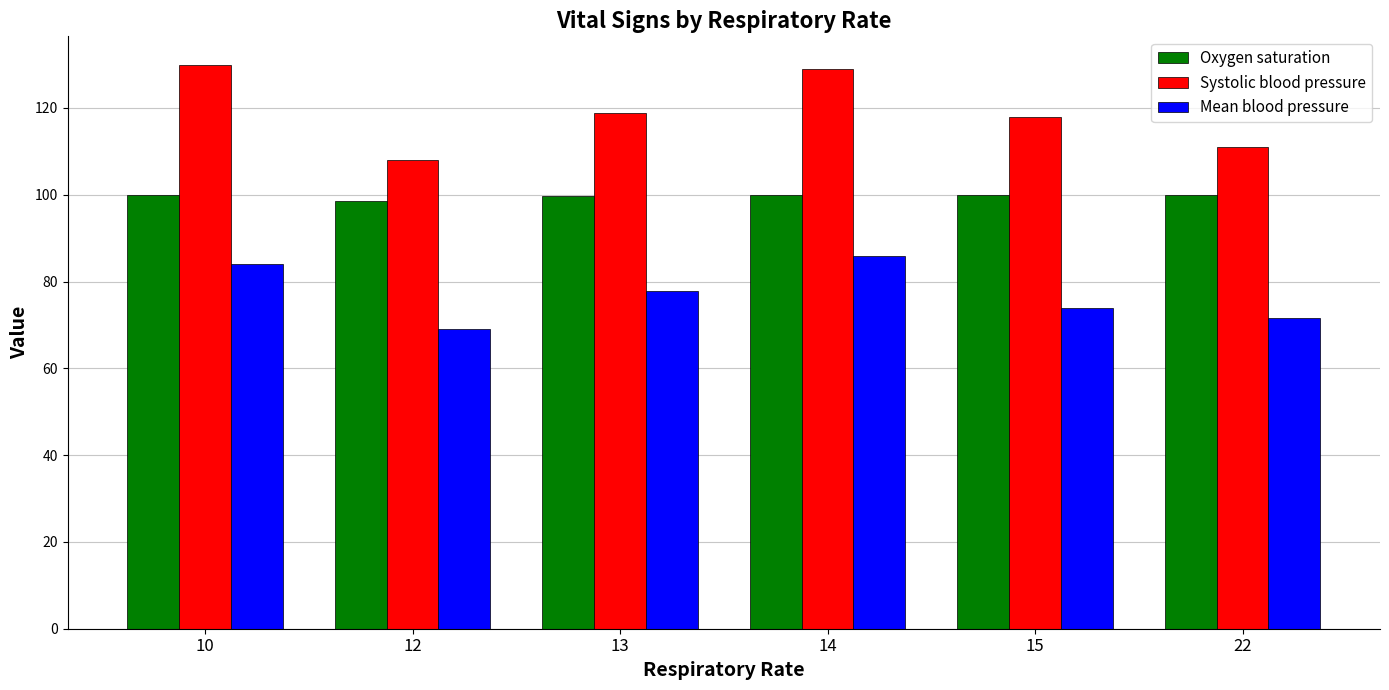

Which series has the largest total across all categories?

Systolic blood pressure